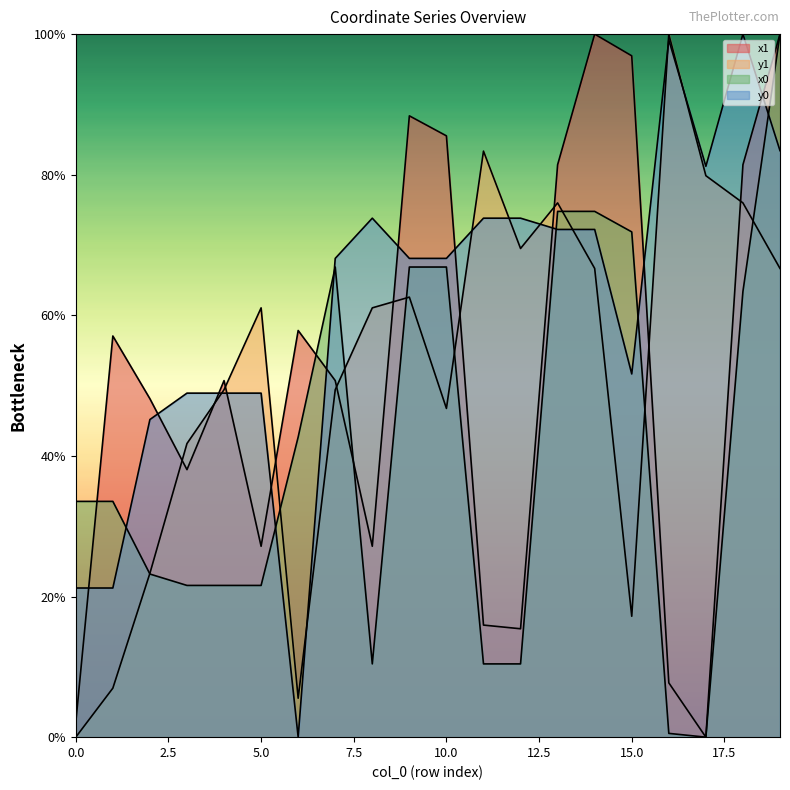

Where does the y0 series first go above 68?

7